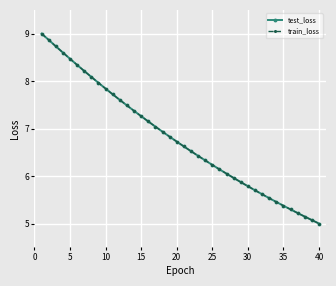

What is the value of the train_loss point at the 22nd from the left?

6.5